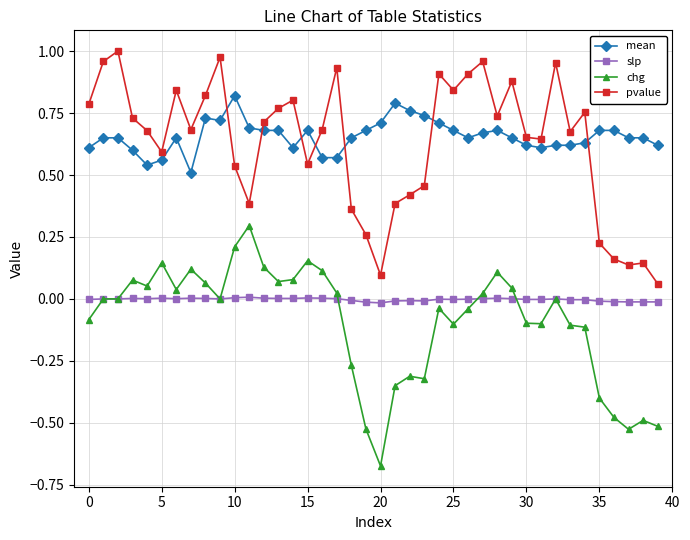

True or false: slp has more than 0 interior local peaks.

True